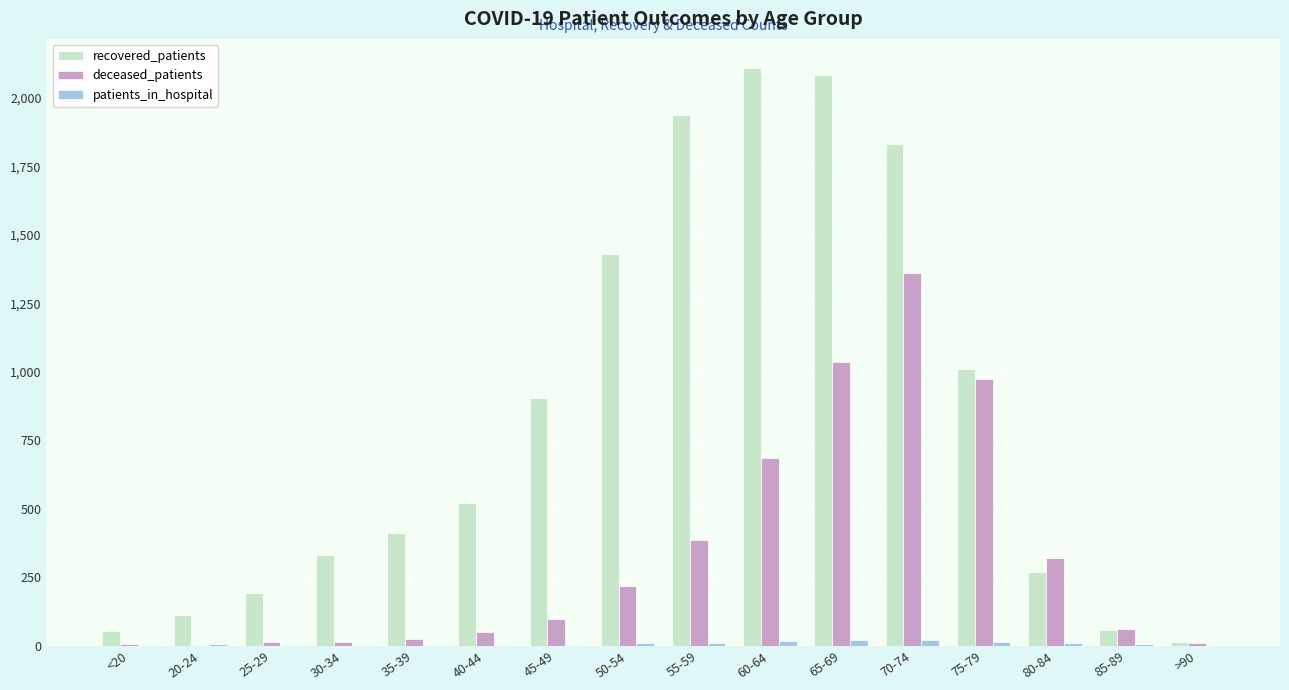

The recovered_patients series shows 13 at >90. True or false?

True